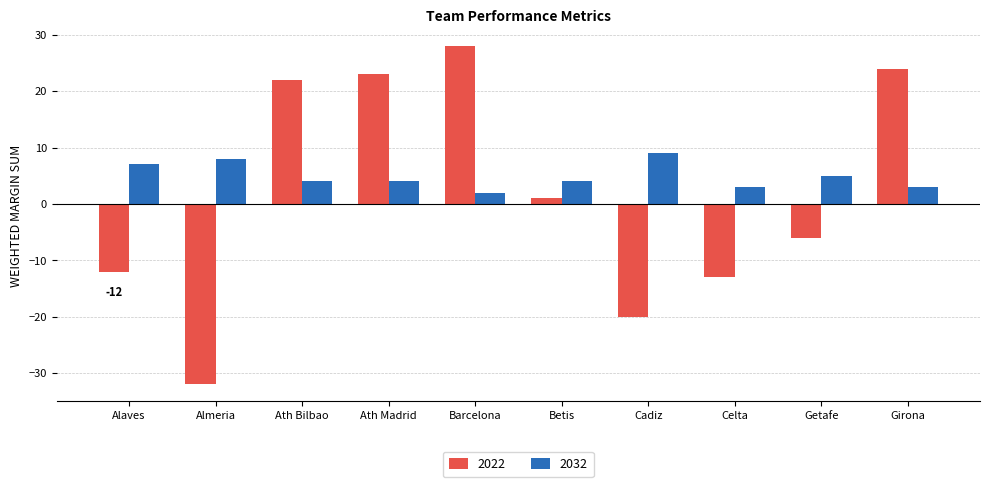

What is the maximum value for 2032?

9